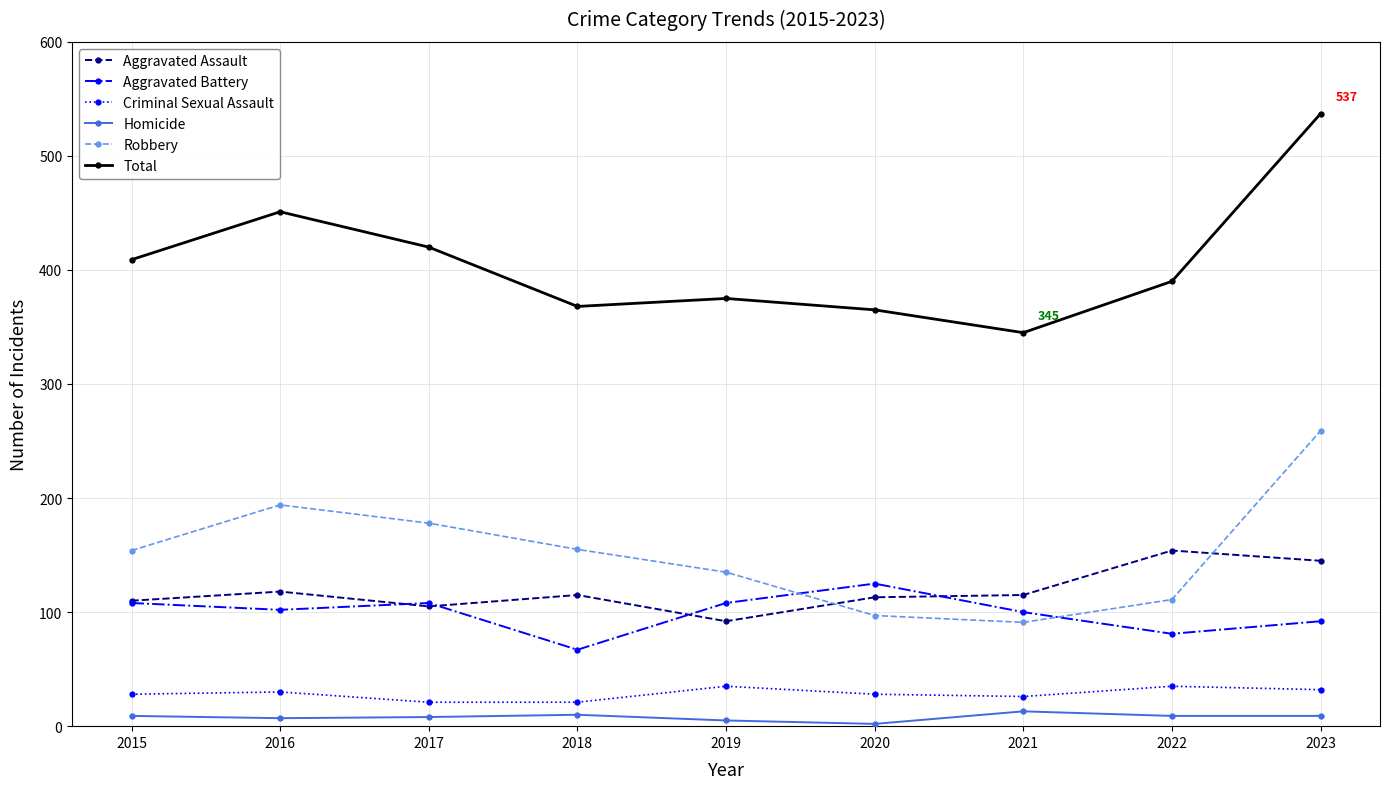

Which series changed the most between 2016 and 2023?

Total